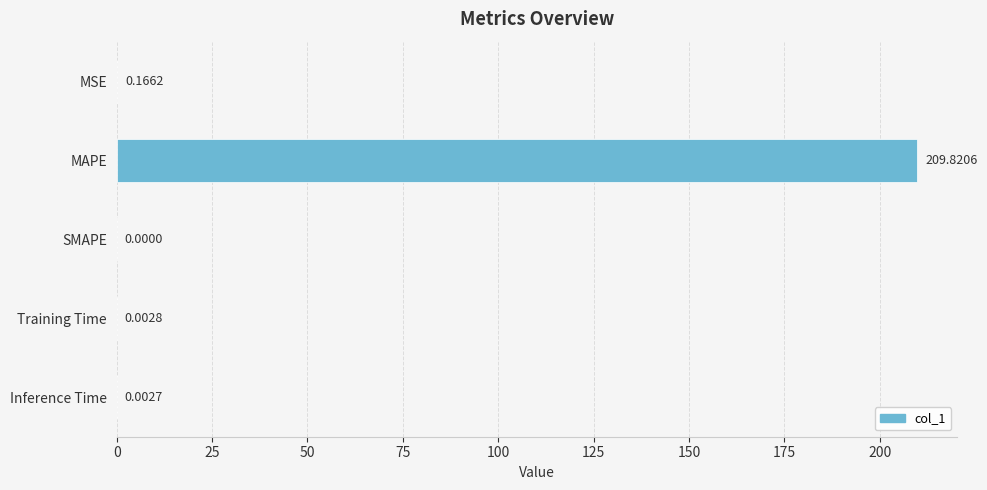

What is the average value?

42.0